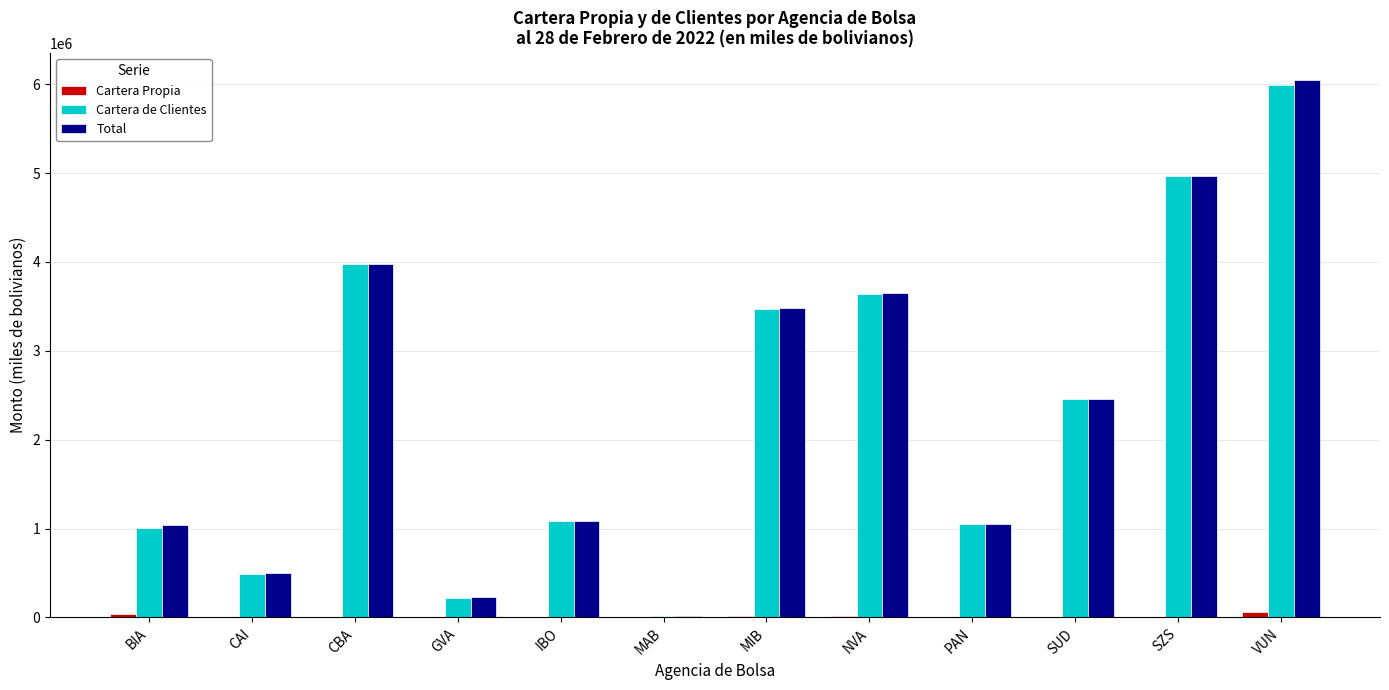

True or false: Cartera de Clientes has a value of 1844555.8 at IBO.

False